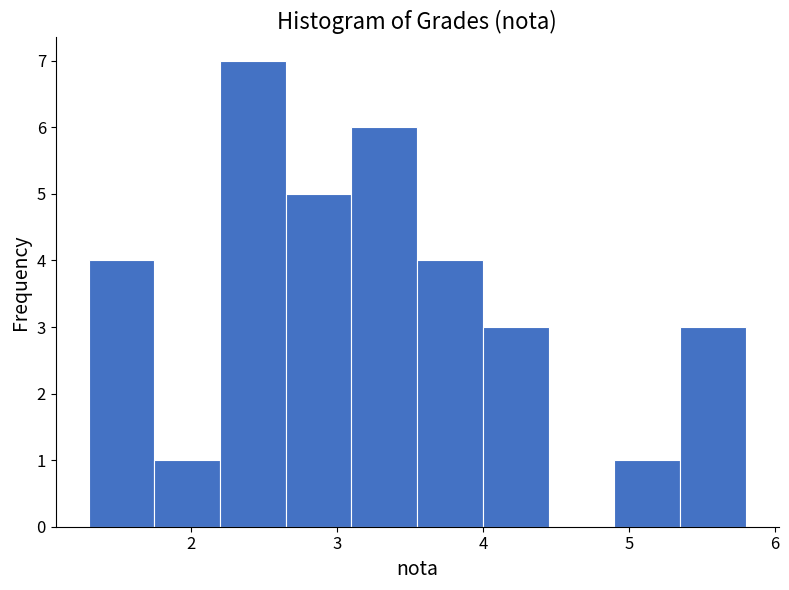

Over which range of the x-axis is the bar tallest?

2.20 to 2.65